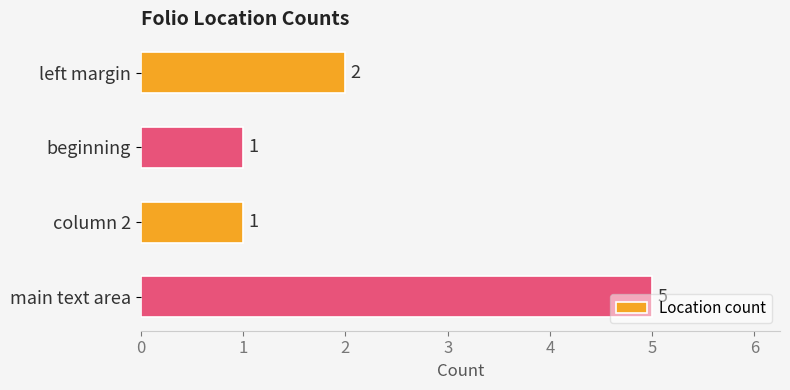

What is the sum of all values?

9